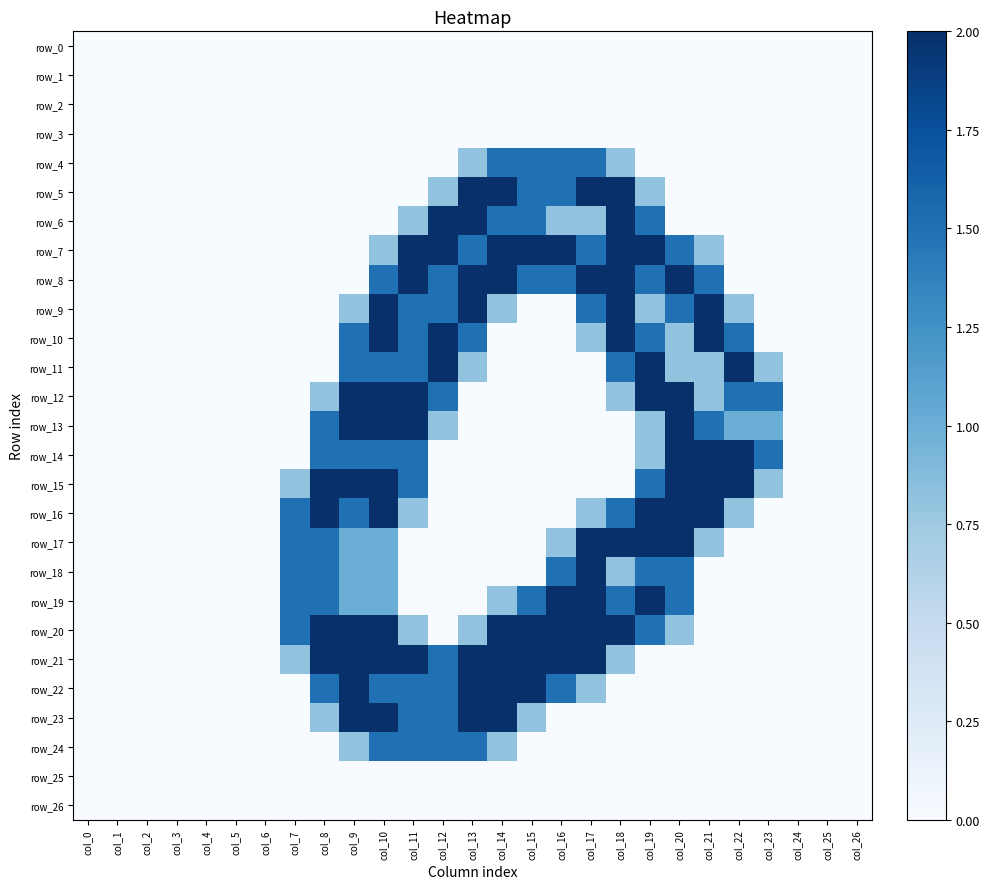

Is it true that row_1 equals 0.0 at col_3?

True